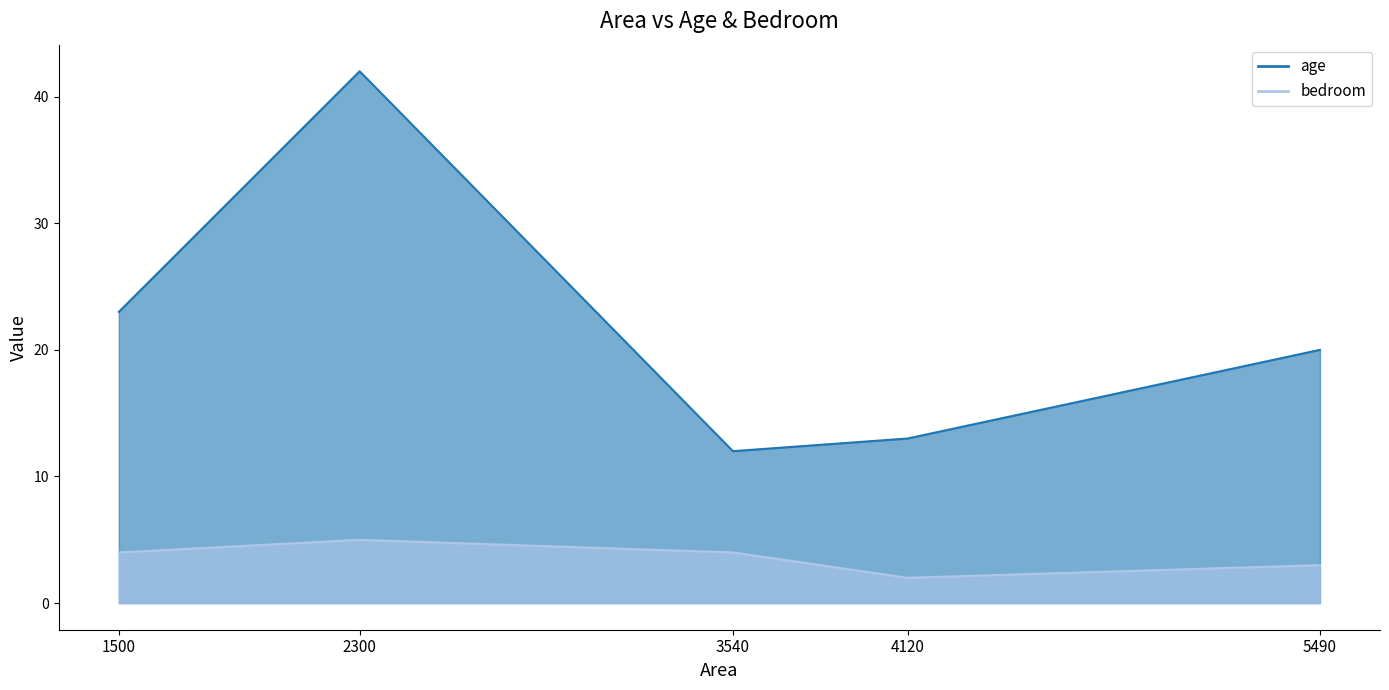

What is the difference between the age values at 3540 and 5490?

8